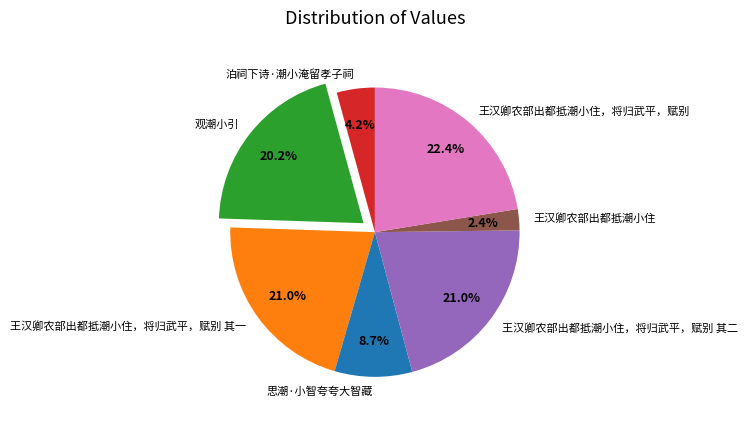

The 王汉卿农部出都抵潮小住，将归武平，赋别 其一 slice represents 21% of the pie. True or false?

True